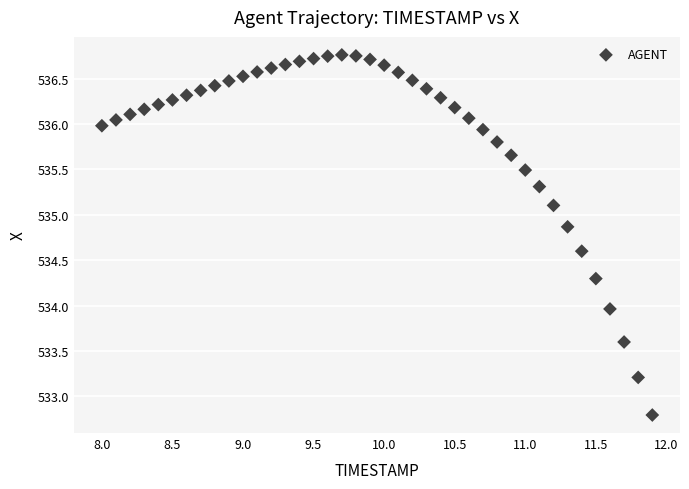

Count the number of points in this scatter plot.

40